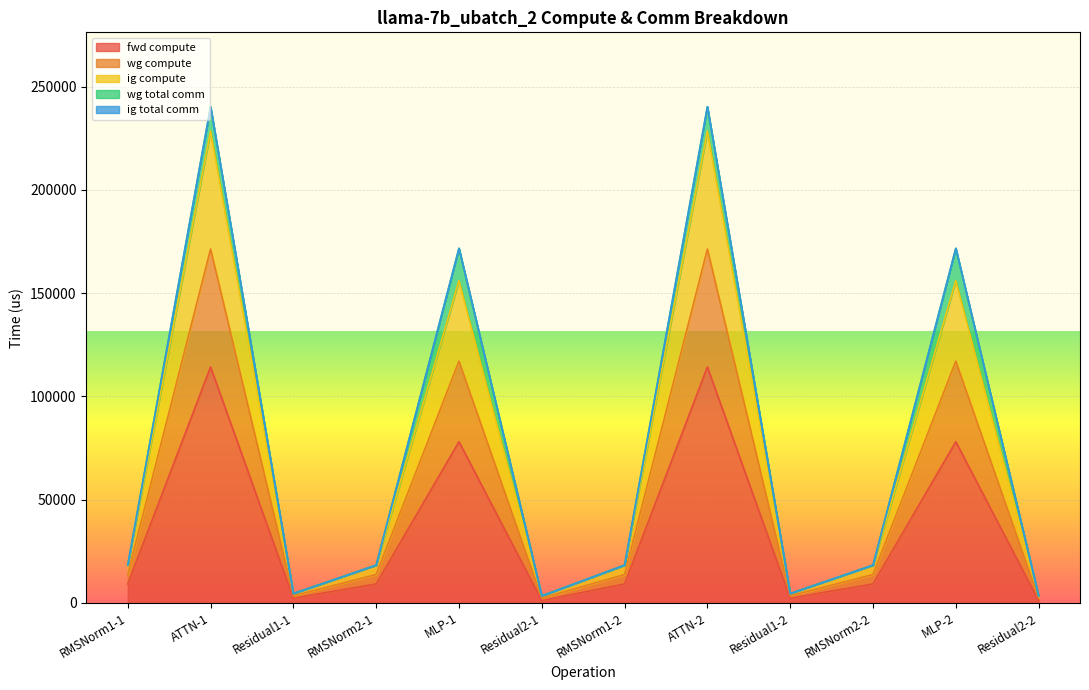

What is the total value across all series at RMSNorm2-2?

41131.9